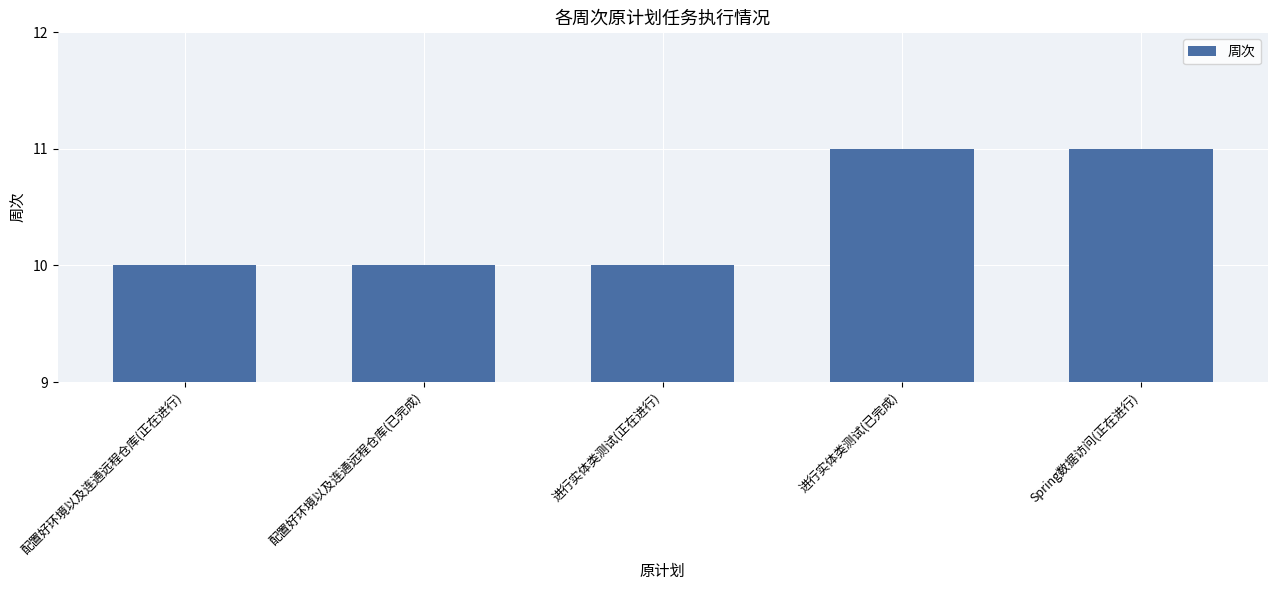

The chart shows a value of 10 at 配置好环境以及连通远程仓库(已完成). True or false?

True